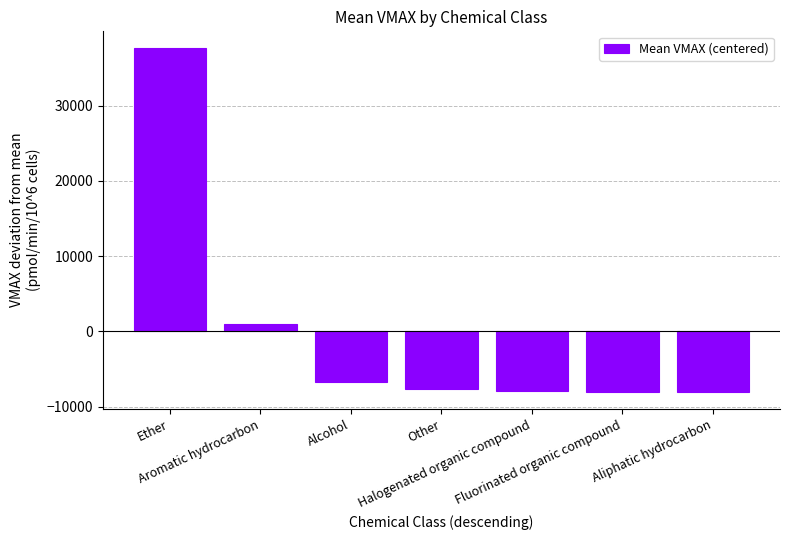

What is the value of the 6th bar from the left?

-7994.5